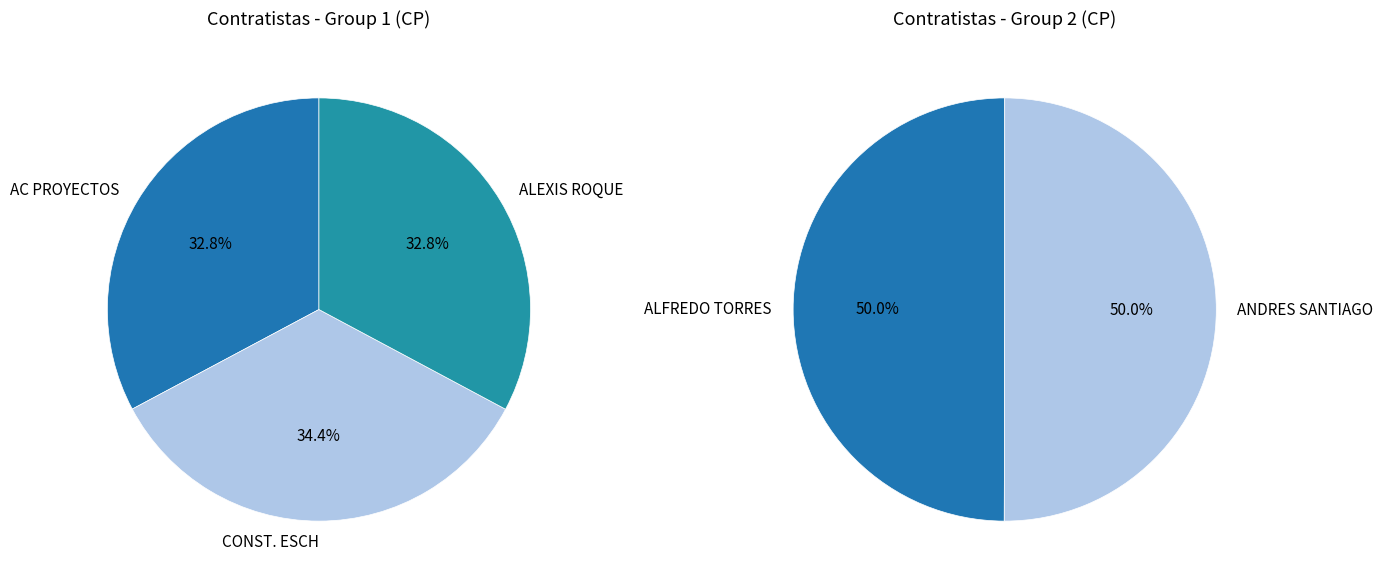

Count the number of slices in the pie.

5